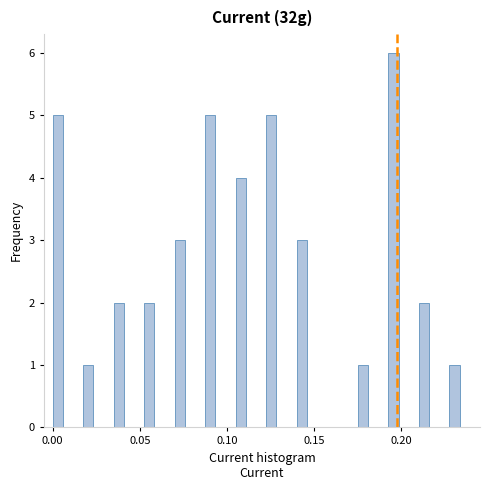

Read against the x-axis, roughly where is the centre of the tallest bar?

0.195